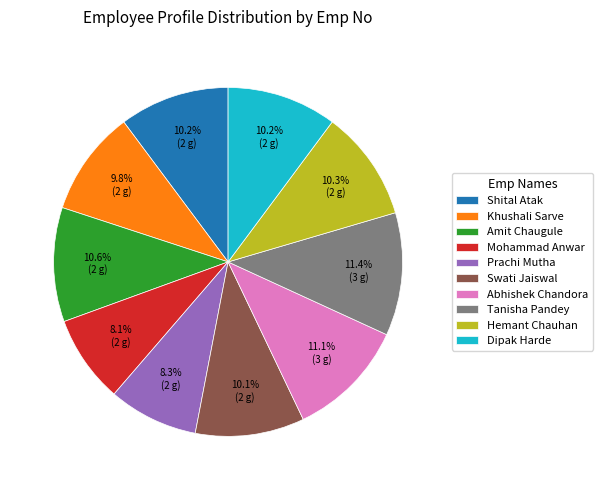

What is the ratio of the value at Swati Jaiswal to the value at Amit Chaugule?

1.0